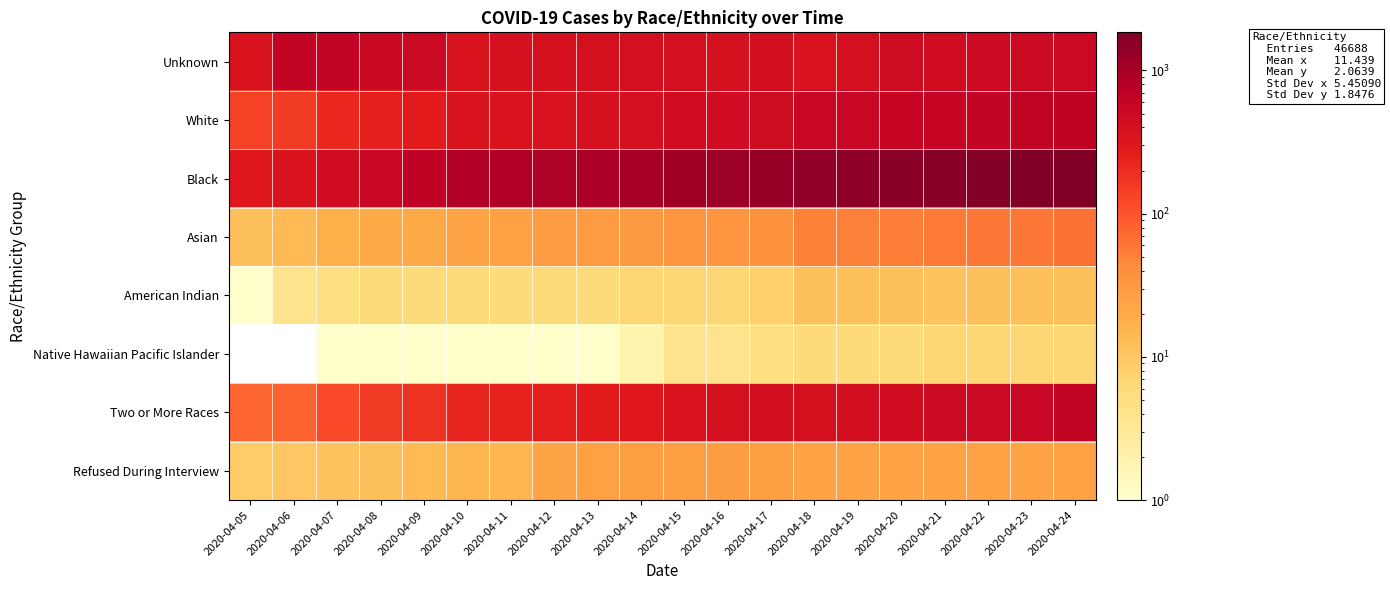

Reading right to left, list all the values displayed in this chart.

Unknown: 2020-04-24=494	2020-04-23=490	2020-04-22=479	2020-04-21=443	2020-04-20=470	2020-04-19=406	2020-04-18=358	2020-04-17=413	2020-04-16=383	2020-04-15=404	2020-04-14=410	2020-04-13=400	2020-04-12=391	2020-04-11=379	2020-04-10=355	2020-04-09=516	2020-04-08=536	2020-04-07=604	2020-04-06=596	2020-04-05=349
White: 2020-04-24=653	2020-04-23=635	2020-04-22=603	2020-04-21=587	2020-04-20=565	2020-04-19=553	2020-04-18=548	2020-04-17=473	2020-04-16=461	2020-04-15=439	2020-04-14=411	2020-04-13=388	2020-04-12=365	2020-04-11=354	2020-04-10=339	2020-04-09=281	2020-04-08=253	2020-04-07=218	2020-04-06=154	2020-04-05=135
Black: 2020-04-24=1846	2020-04-23=1762	2020-04-22=1670	2020-04-21=1595	2020-04-20=1517	2020-04-19=1458	2020-04-18=1403	2020-04-17=1271	2020-04-16=1171	2020-04-15=1089	2020-04-14=1009	2020-04-13=932	2020-04-12=884	2020-04-11=852	2020-04-10=812	2020-04-09=642	2020-04-08=542	2020-04-07=460	2020-04-06=353	2020-04-05=303
Asian: 2020-04-24=63	2020-04-23=60	2020-04-22=58	2020-04-21=57	2020-04-20=54	2020-04-19=52	2020-04-18=51	2020-04-17=38	2020-04-16=36	2020-04-15=35	2020-04-14=31	2020-04-13=30	2020-04-12=29	2020-04-11=26	2020-04-10=24	2020-04-09=21	2020-04-08=20	2020-04-07=18	2020-04-06=14	2020-04-05=12
American Indian: 2020-04-24=12	2020-04-23=12	2020-04-22=12	2020-04-21=11	2020-04-20=12	2020-04-19=12	2020-04-18=12	2020-04-17=8	2020-04-16=7	2020-04-15=7	2020-04-14=7	2020-04-13=6	2020-04-12=6	2020-04-11=6	2020-04-10=6	2020-04-09=6	2020-04-08=6	2020-04-07=5	2020-04-06=4	2020-04-05=1
Native Hawaiian Pacific Islander: 2020-04-24=7	2020-04-23=7	2020-04-22=7	2020-04-21=7	2020-04-20=6	2020-04-19=6	2020-04-18=6	2020-04-17=5	2020-04-16=4	2020-04-15=4	2020-04-14=2	2020-04-13=1	2020-04-12=1	2020-04-11=1	2020-04-10=1	2020-04-09=1	2020-04-08=1	2020-04-07=1	2020-04-06=0	2020-04-05=0
Two or More Races: 2020-04-24=599	2020-04-23=538	2020-04-22=508	2020-04-21=481	2020-04-20=450	2020-04-19=415	2020-04-18=390	2020-04-17=431	2020-04-16=386	2020-04-15=345	2020-04-14=300	2020-04-13=275	2020-04-12=256	2020-04-11=242	2020-04-10=226	2020-04-09=179	2020-04-08=153	2020-04-07=123	2020-04-06=80	2020-04-05=78
Refused During Interview: 2020-04-24=25	2020-04-23=24	2020-04-22=24	2020-04-21=25	2020-04-20=24	2020-04-19=25	2020-04-18=25	2020-04-17=27	2020-04-16=28	2020-04-15=27	2020-04-14=27	2020-04-13=26	2020-04-12=23	2020-04-11=15	2020-04-10=15	2020-04-09=14	2020-04-08=12	2020-04-07=11	2020-04-06=10	2020-04-05=9